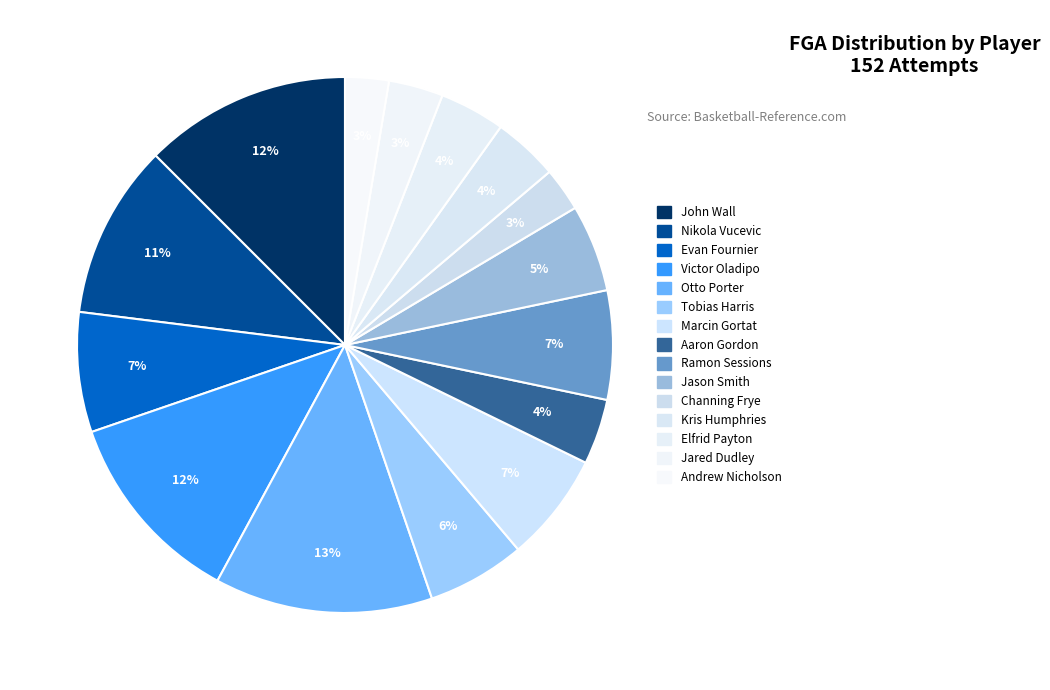

Which slice is the largest?

Otto Porter